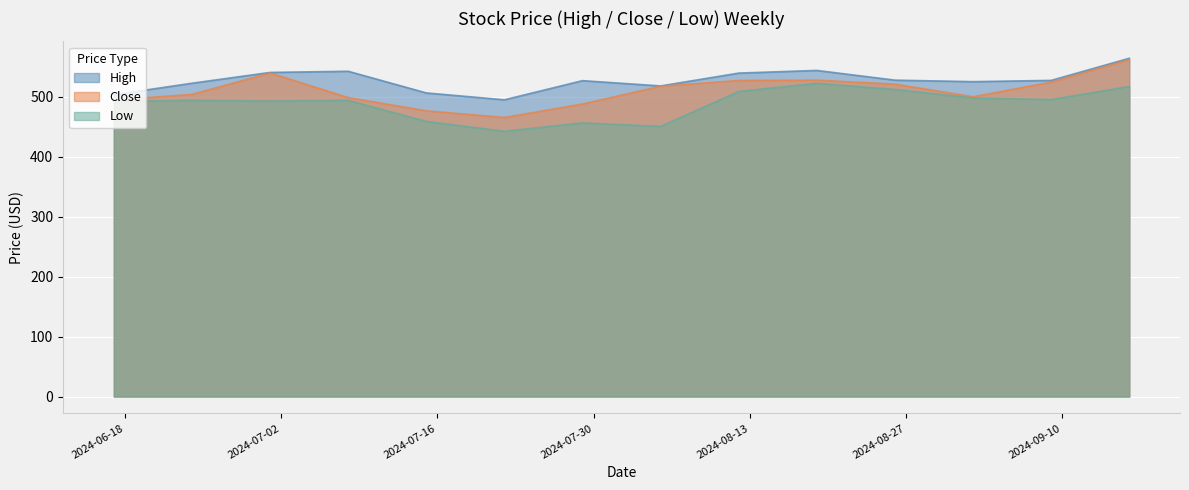

True or false: Low has a value of 495.6 at 2024-09-09.

True